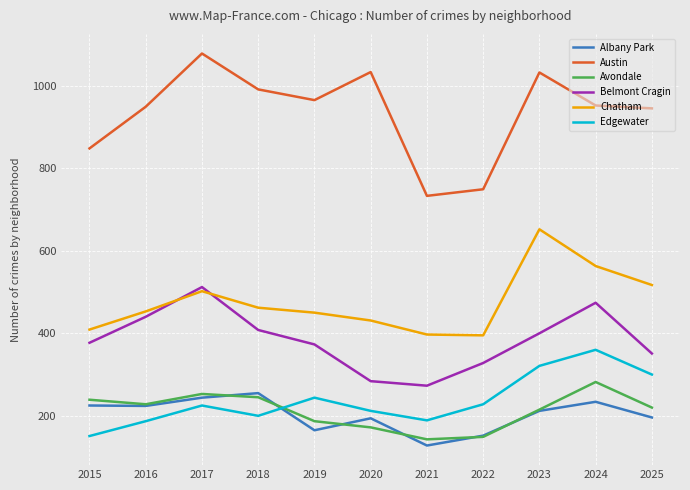

How many interior local peaks does the Albany Park series have?

3